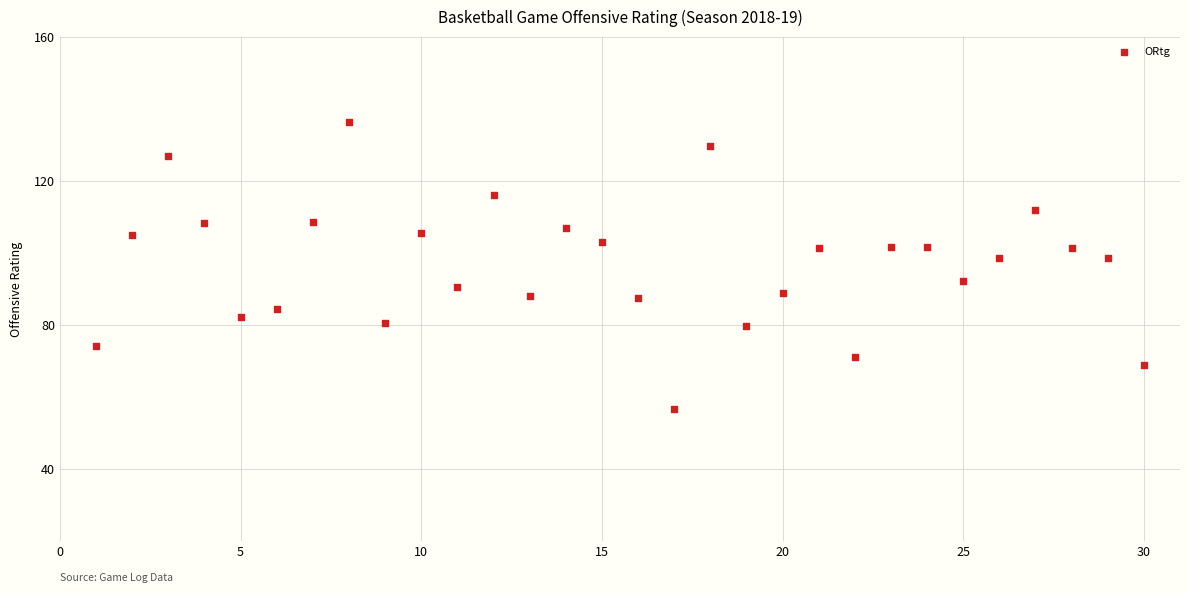

What is the range of Y values (max minus min)?

79.7